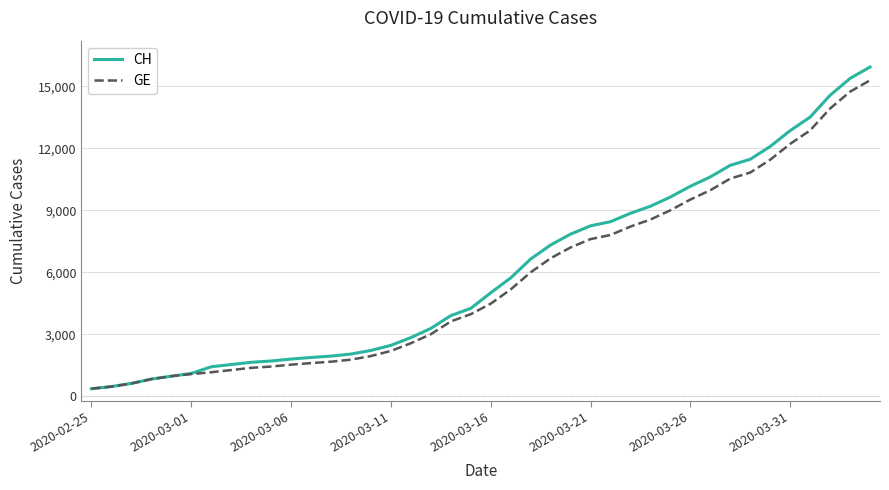

What is the greatest value displayed?

15926